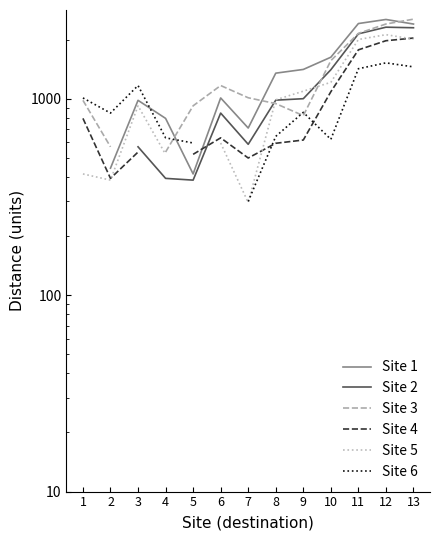

What is the highest value of the Site 5 series?

2118.0